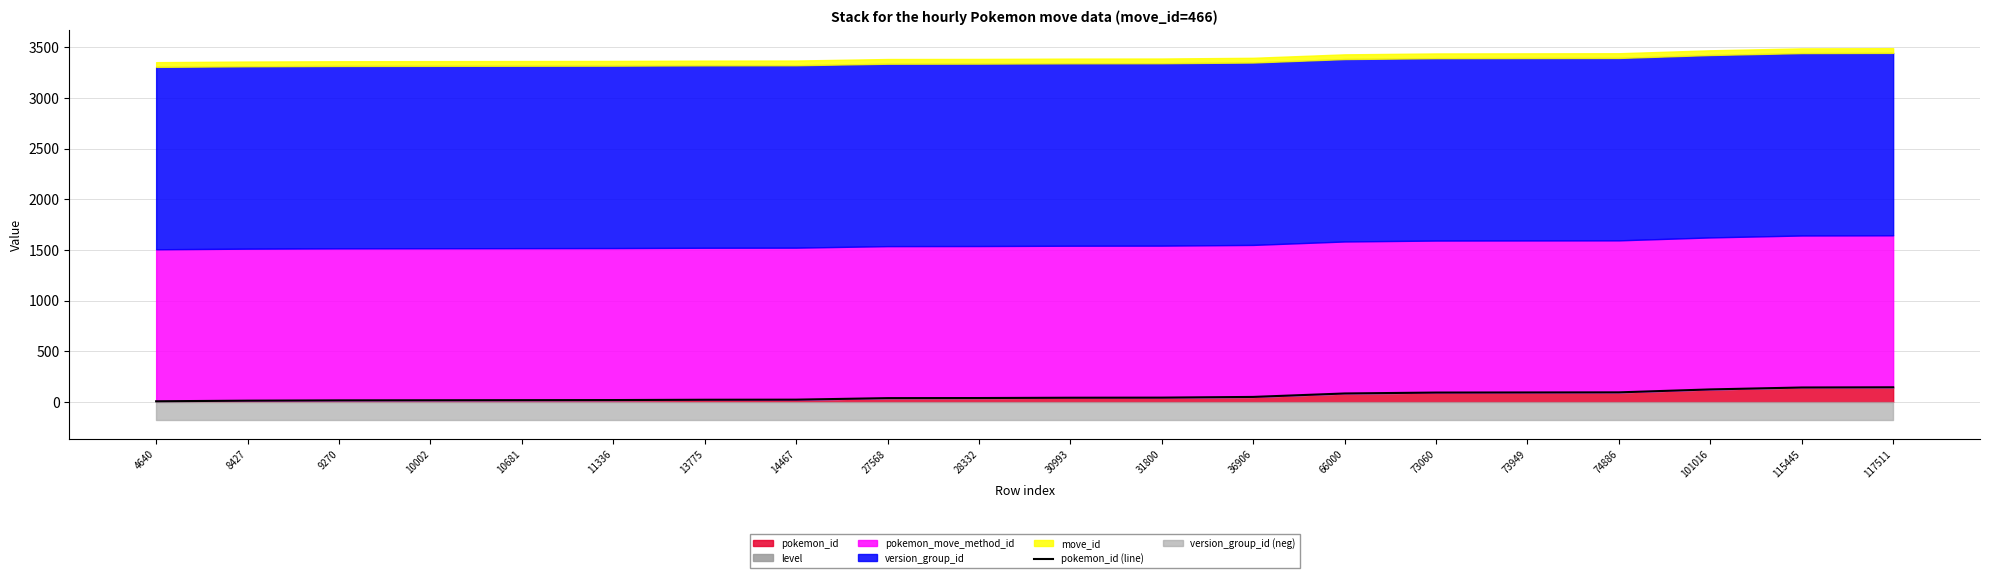

How many data points are above 41?

9